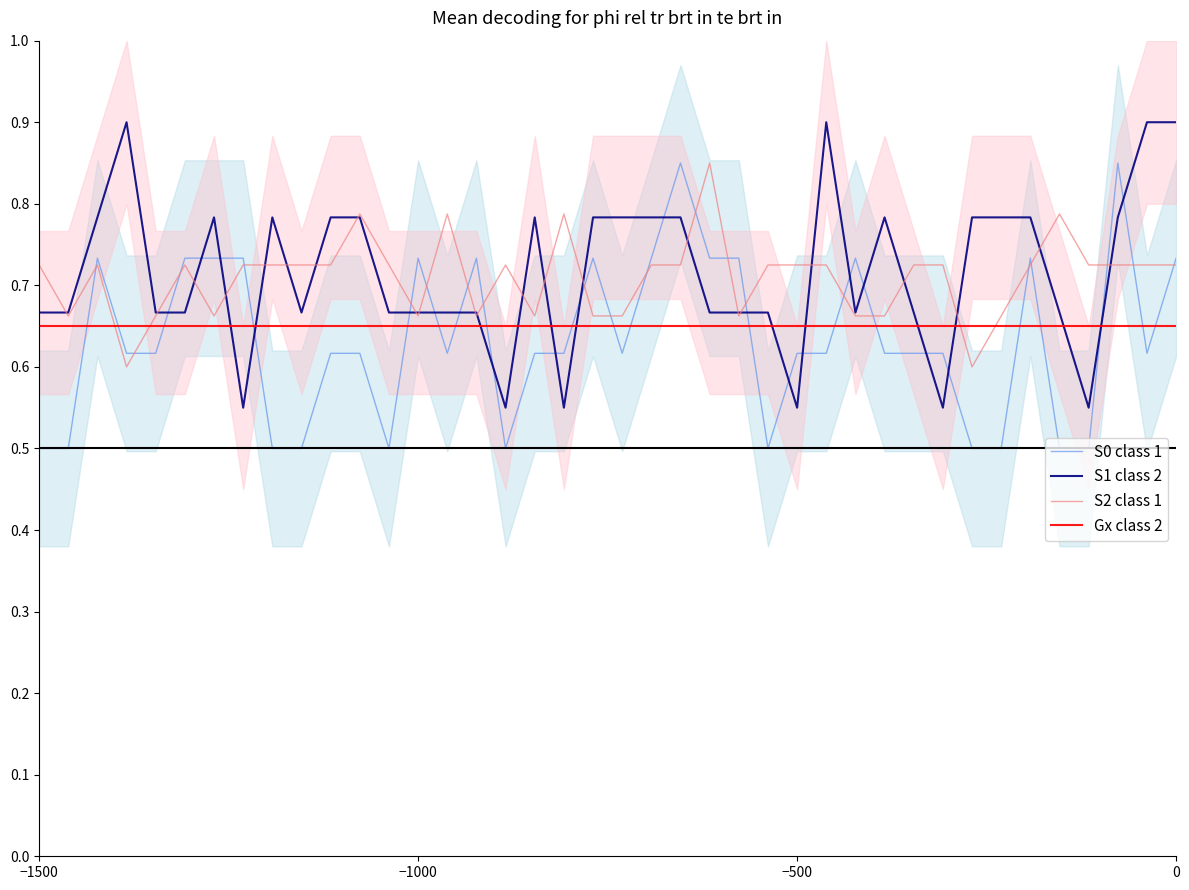

Is it true that S0 class 1 equals 0.8 at 38?

False